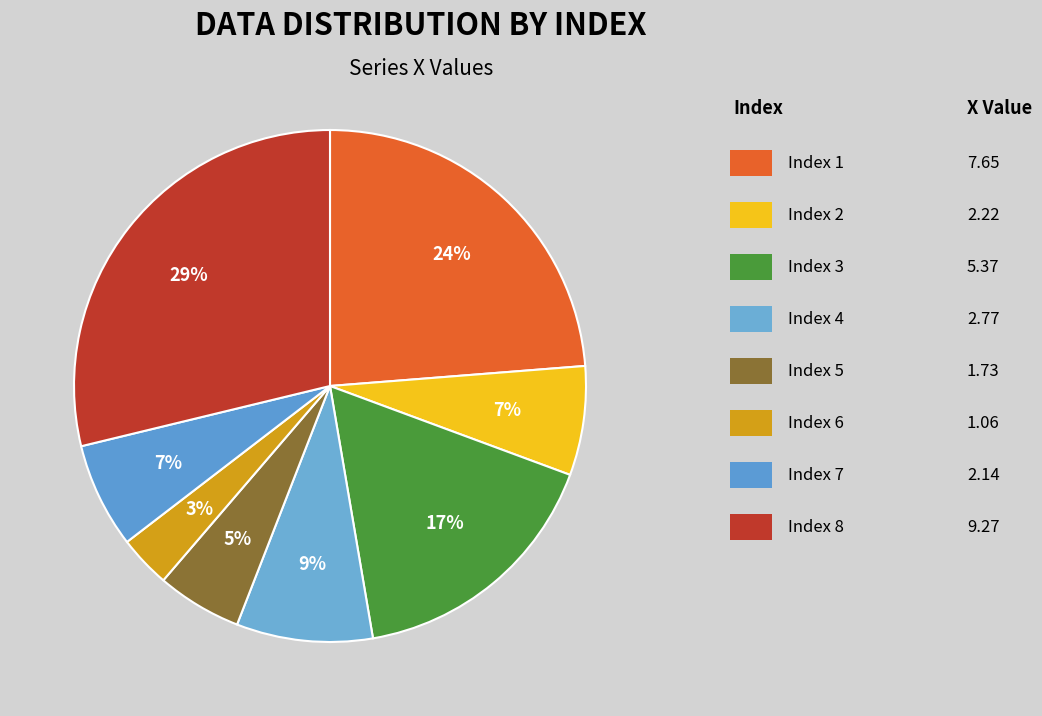

Count the number of slices in the pie.

8